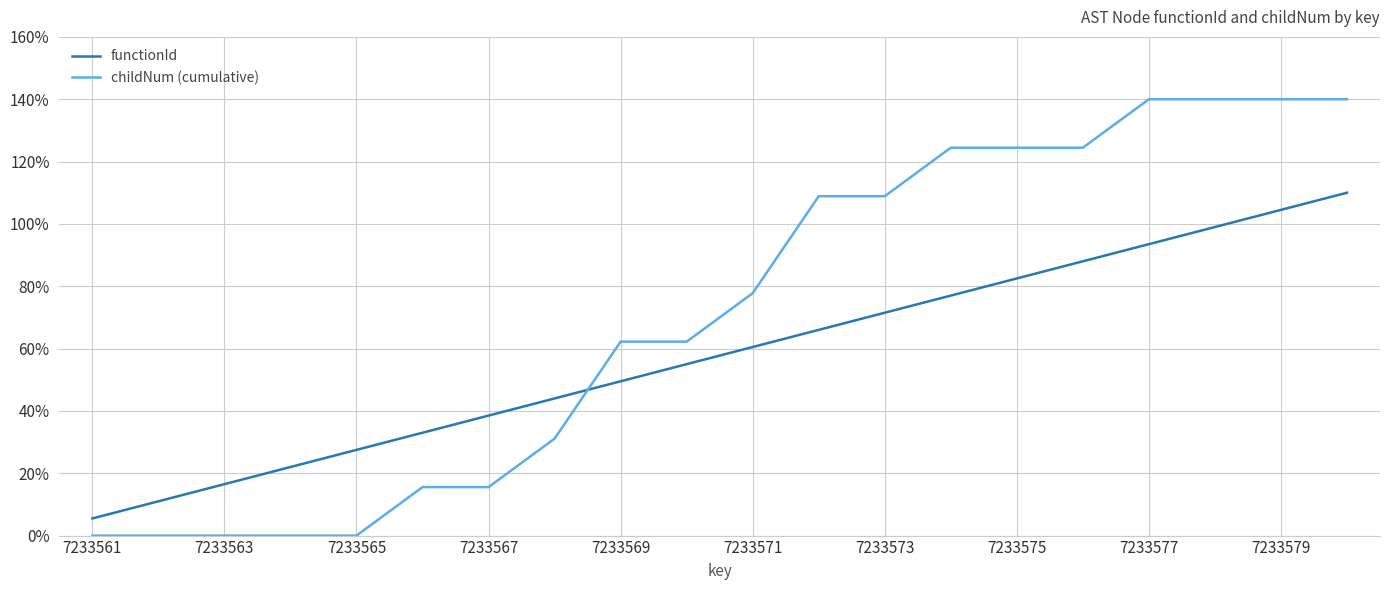

Reading right to left, list all the values displayed in this chart.

functionId: 110.0	104.5	99.0	93.5	88.0	82.5	77.0	71.5	66.0	60.5	55.0	49.5	44.0	38.5	33.0	27.5	22.0	16.5	11.0	5.5
childNum (cumulative): 140.0	140.0	140.0	140.0	124.4	124.4	124.4	108.9	108.9	77.8	62.2	62.2	31.1	15.6	15.6	0.0	0.0	0.0	0.0	0.0